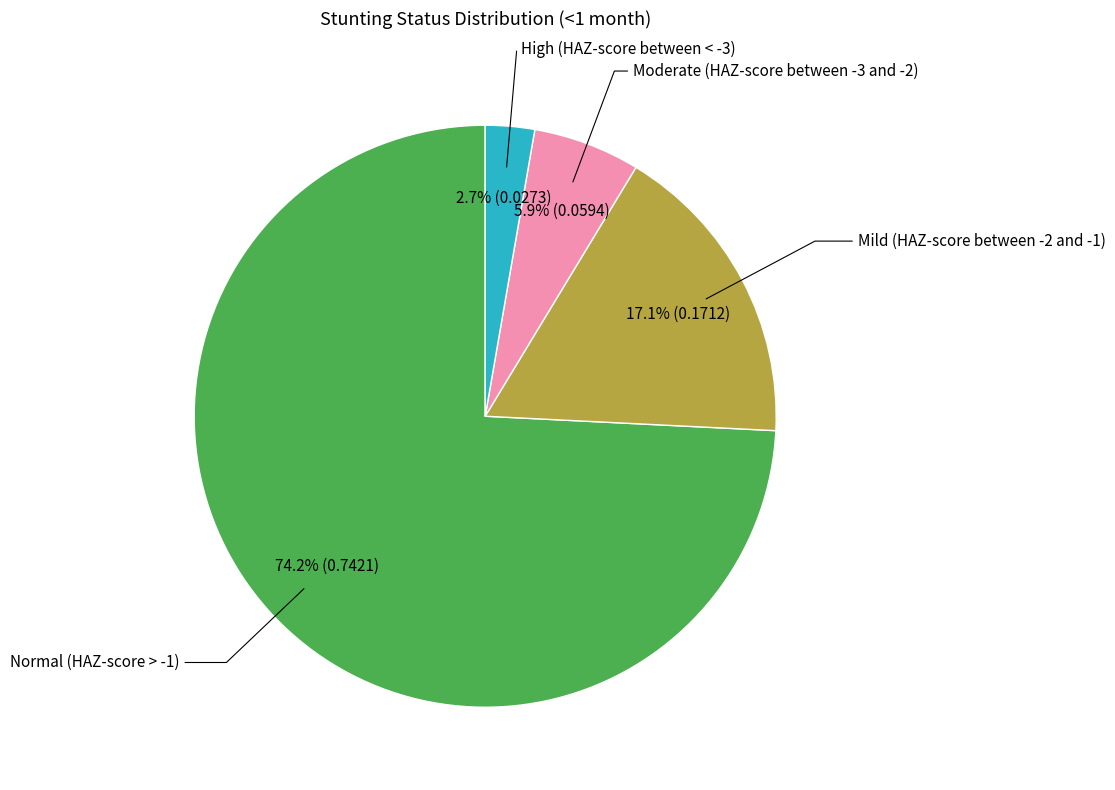

Is the sum of Moderate (HAZ-score between -3 and -2) and Mild (HAZ-score between -2 and -1) greater than half?

No